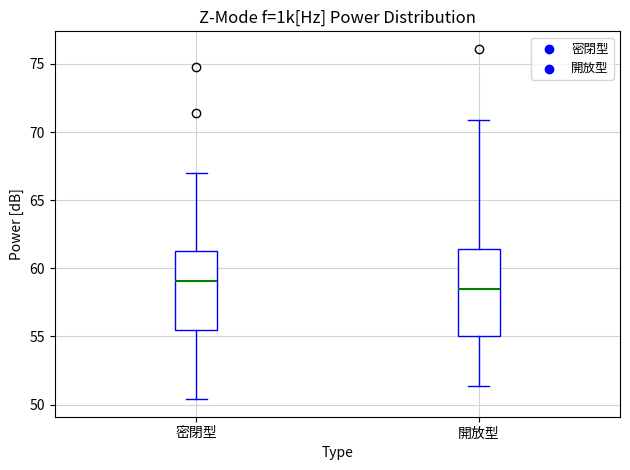

Reading left to right, transcribe this box plot: for each box, give where its median line is, the range the box spans, and where its two whiskers end, as read against the y-axis. The values are not printed on the chart, so give them approximately, as read against the axis.

密閉型: median 59.0, box 55.5 to 61.5, whiskers 50.5 to 67.0
開放型: median 58.5, box 55.0 to 61.5, whiskers 51.5 to 71.0